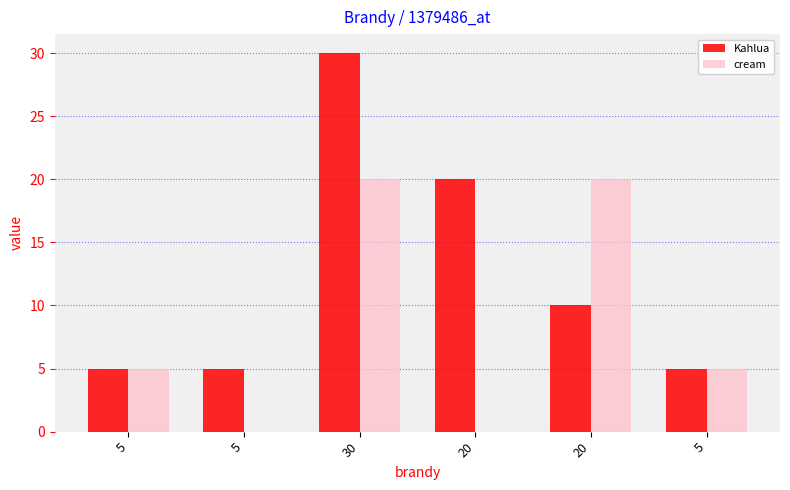

What are all the series names shown in the legend?

Kahlua, cream